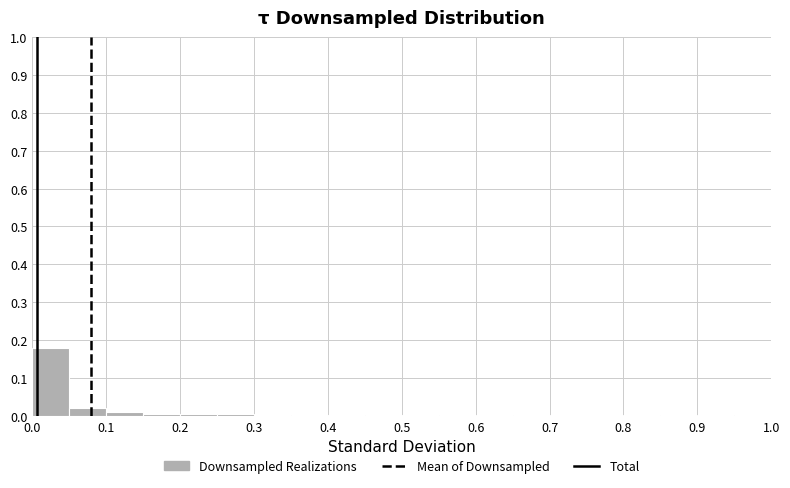

Reading left to right, transcribe this chart: for each bar, give the range it covers on the x-axis and its height. The values are not printed on the chart, so give them approximately, as read against the axis.

0.00 to 0.05: 0.18
0.05 to 0.10: 0.02
0.10 to 0.15: under 0.01
0.15 to 0.20: under 0.01
0.20 to 0.25: under 0.01
0.25 to 0.30: under 0.01
0.30 to 0.35: under 0.01
0.35 to 0.40: under 0.01
0.40 to 0.45: under 0.01
0.45 to 0.50: under 0.01
0.50 to 0.55: under 0.01
0.55 to 0.60: under 0.01
0.60 to 0.65: 0
0.65 to 0.70: under 0.01
0.70 to 0.75: 0
0.75 to 0.80: 0
0.80 to 0.85: under 0.01
0.85 to 0.90: 0
0.90 to 0.95: under 0.01
0.95 to 1.00: under 0.01